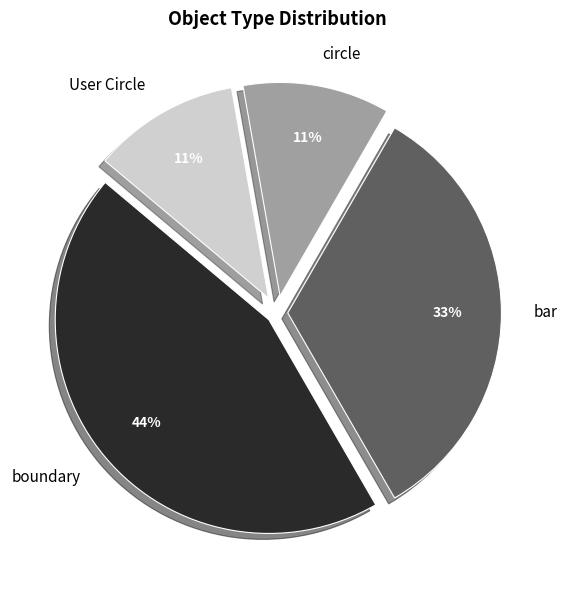

Between circle and bar, which is larger?

bar